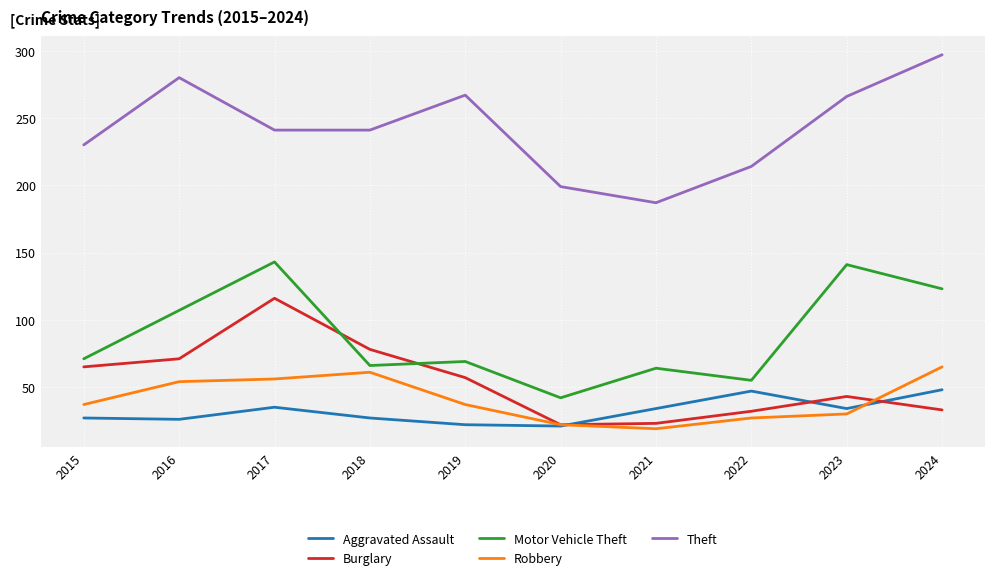

Count the number of data series in this chart.

5